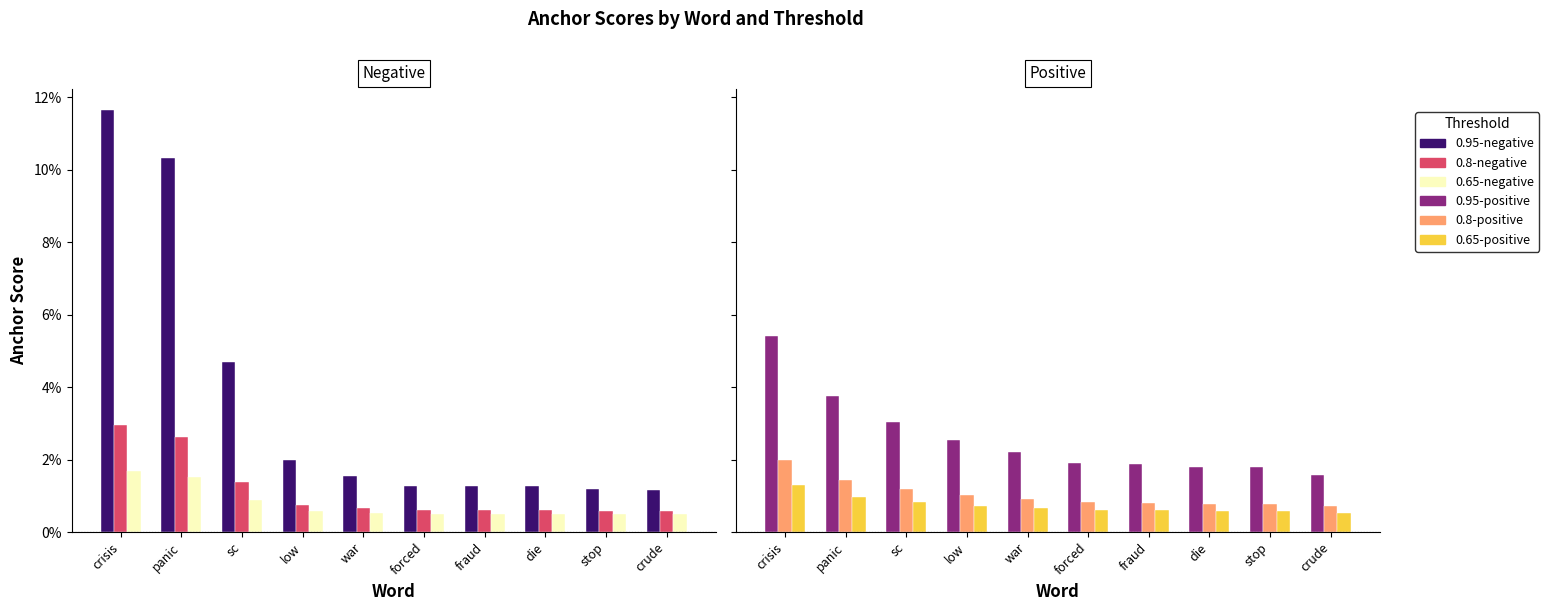

What is the sum of all 0.95-negative values?

0.4